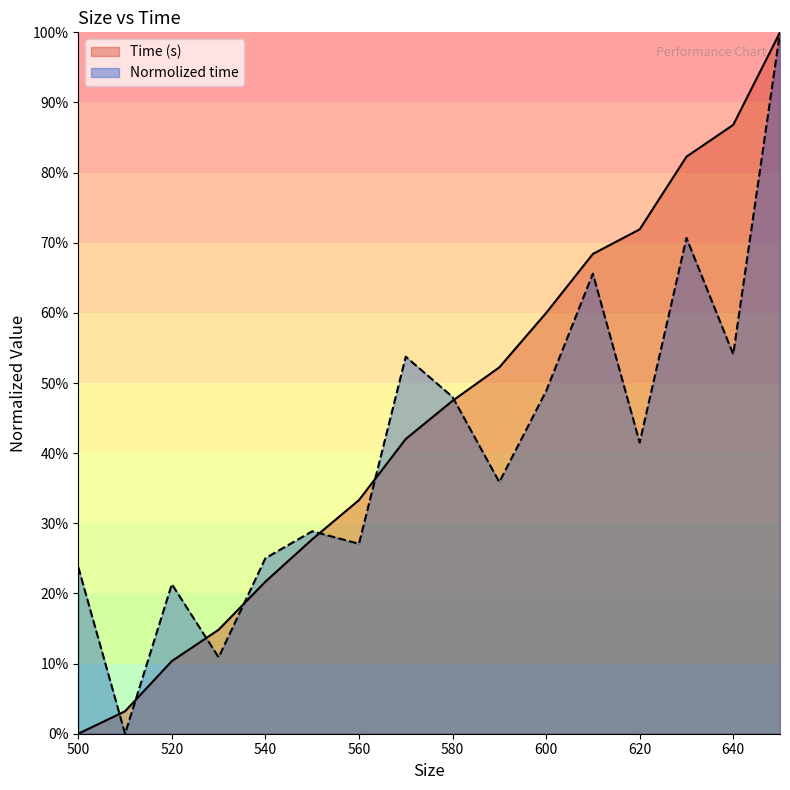

Reading left to right, what are all the values shown in this chart?

Time (s): 500=0.0	510=0.0	520=0.1	530=0.1	540=0.2	550=0.3	560=0.3	570=0.4	580=0.5	590=0.5	600=0.6	610=0.7	620=0.7	630=0.8	640=0.9	650=1.0
Normolized time: 500=0.2	510=0.0	520=0.2	530=0.1	540=0.3	550=0.3	560=0.3	570=0.5	580=0.5	590=0.4	600=0.5	610=0.7	620=0.4	630=0.7	640=0.5	650=1.0